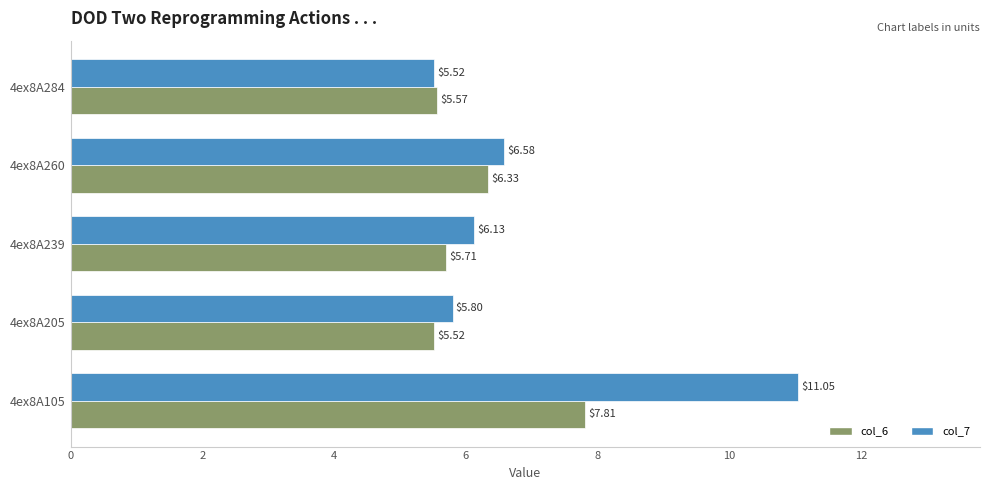

What is the difference between the highest and lowest values at 4ex8A105?

3.2